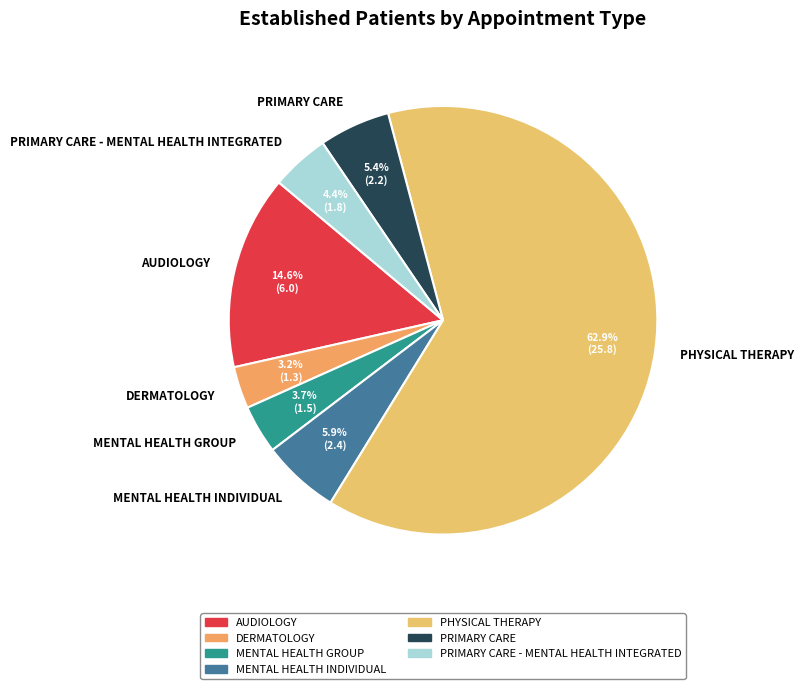

How much of the chart is everything except MENTAL HEALTH GROUP?

96.3%